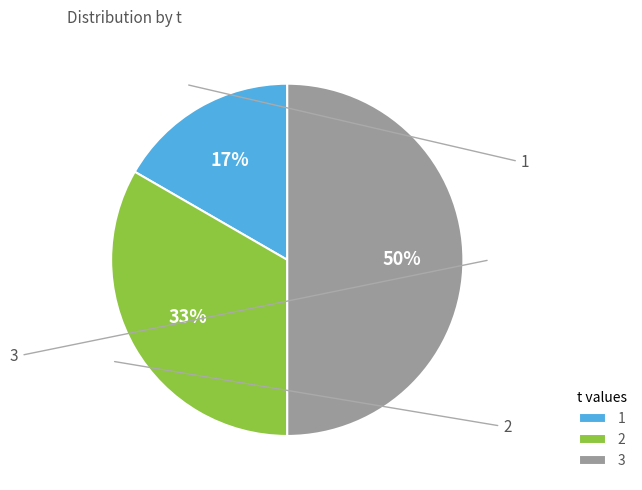

How many segments does this pie chart have?

3